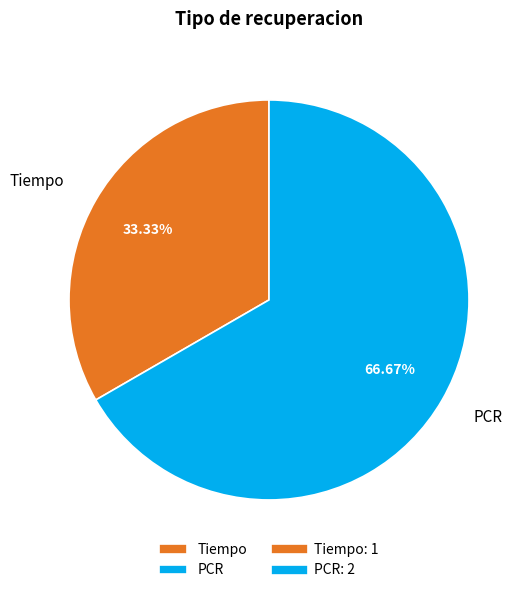

Count the number of slices in the pie.

2